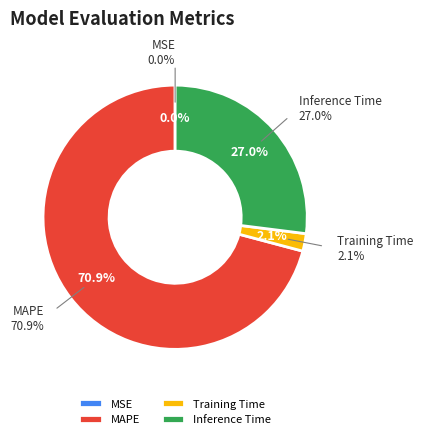

What portion of the pie excludes MAPE?

29.1%